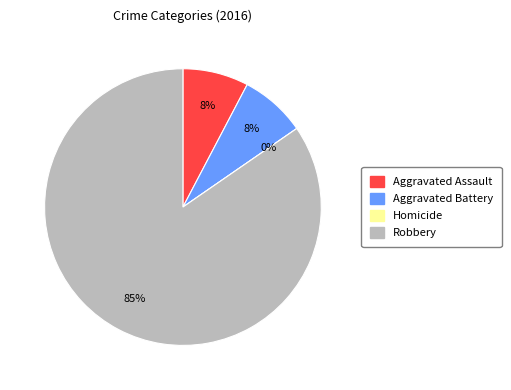

Is it true that Homicide is 10% of the pie?

False